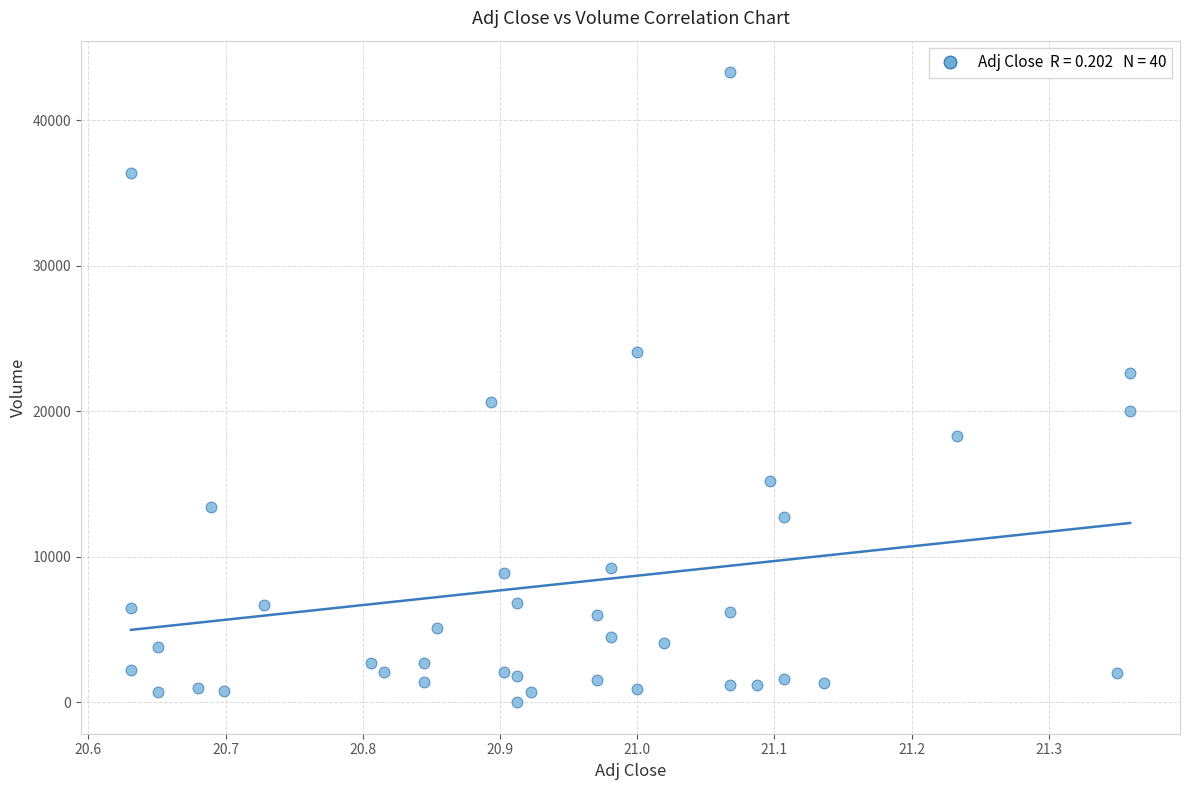

What is the range of Y values (max minus min)?

43300